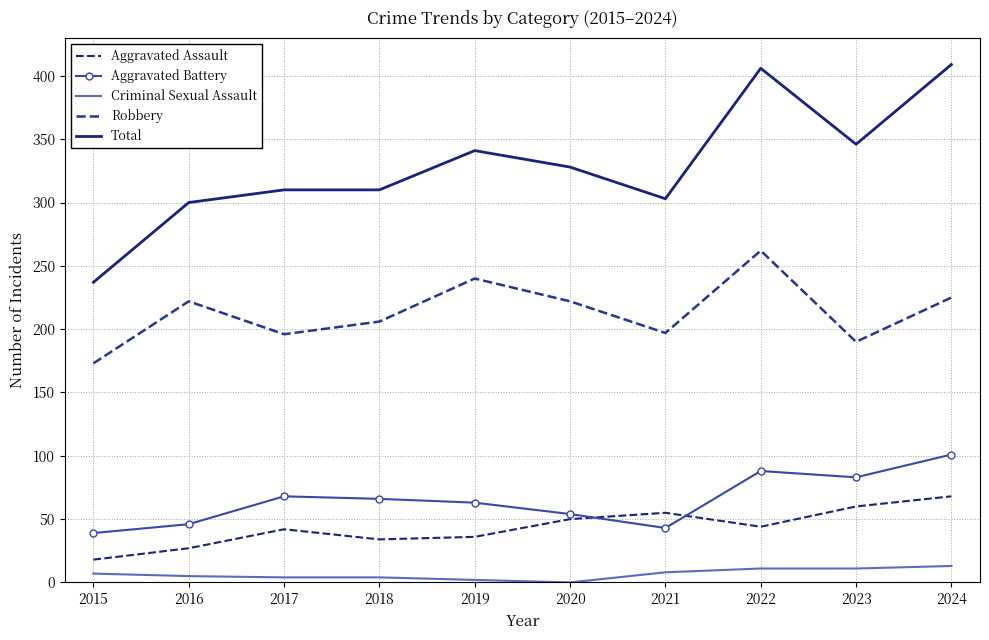

At how many categories does at least one series exceed 41?

10